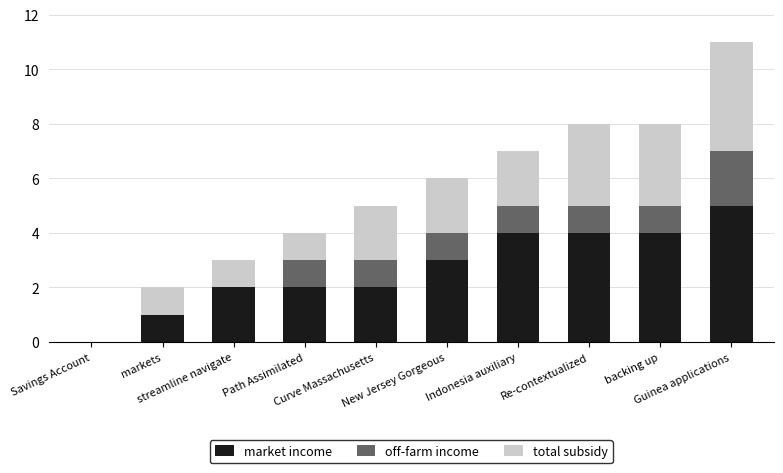

What is the highest value of the market income series?

5